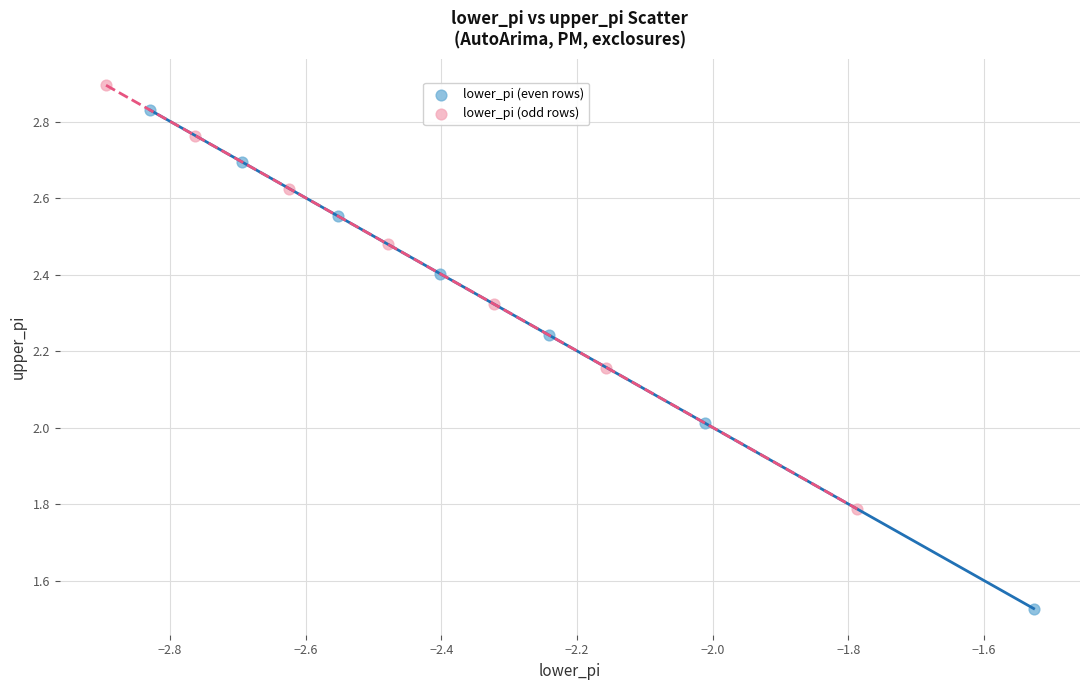

Which series has the largest Y range (max minus min)?

lower_pi (even rows)